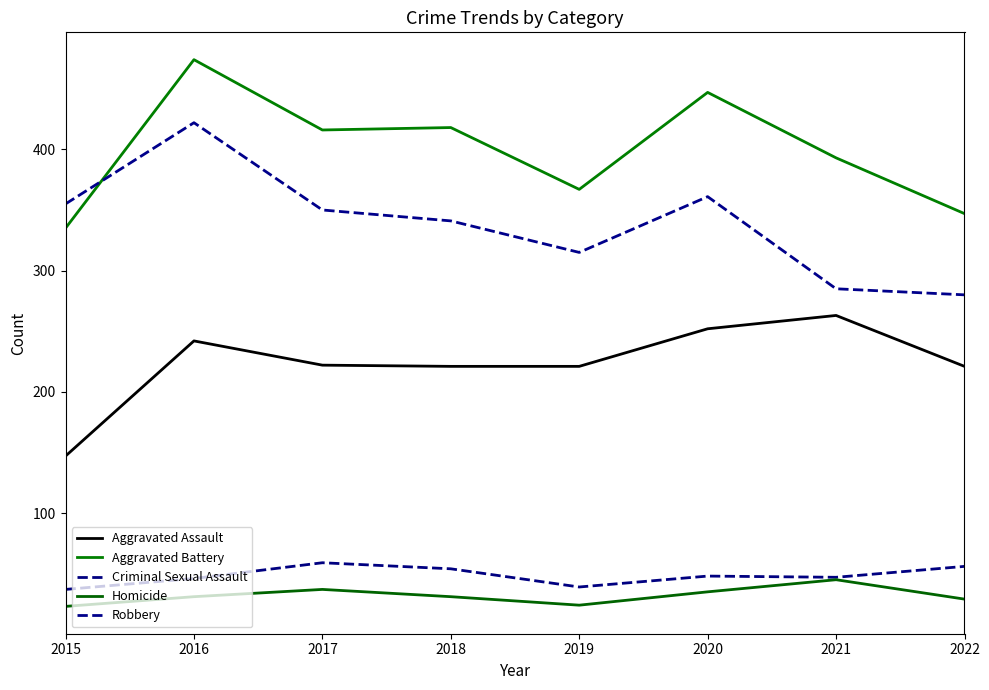

What is the maximum value shown in the chart?

474